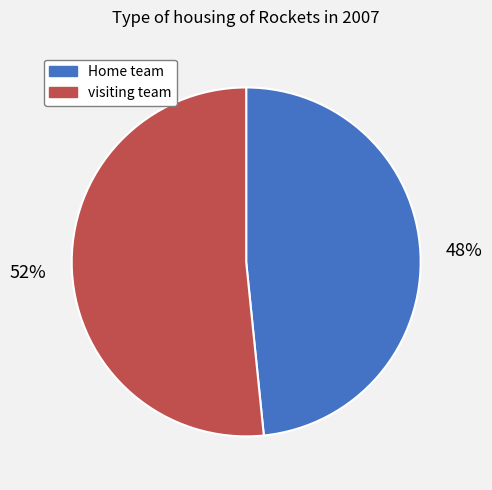

To the nearest percent, what portion does visiting team represent?

52%